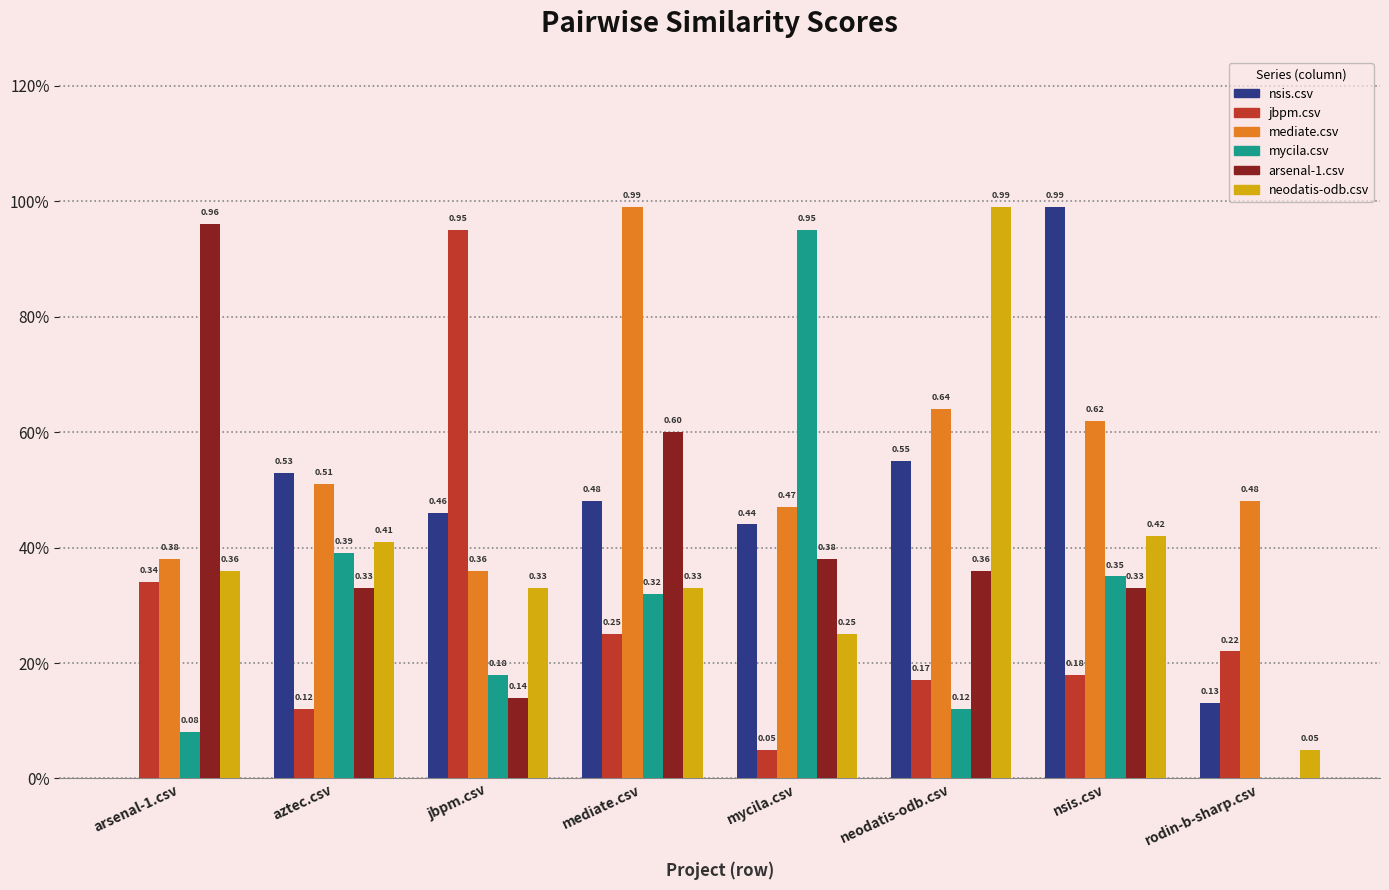

What are all the series names shown in the legend?

nsis.csv, jbpm.csv, mediate.csv, mycila.csv, arsenal-1.csv, neodatis-odb.csv